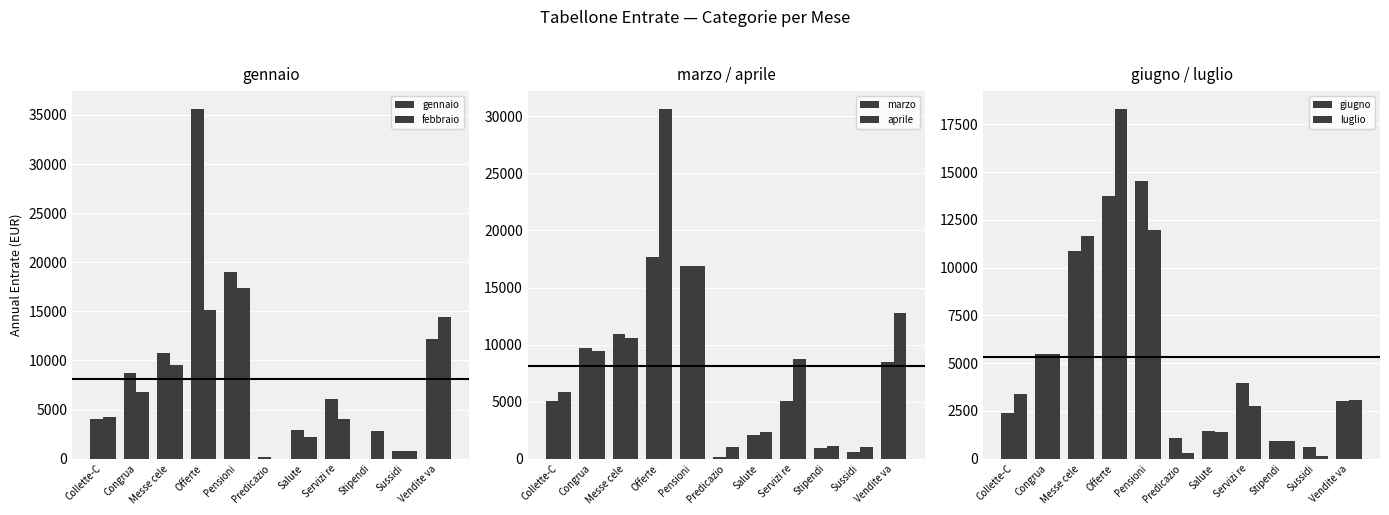

Rank the categories by aprile value from highest to lowest.

Offerte, Pensioni, Vendite va, Messe cele, Congrua, Servizi re, Collette-C, Salute, Stipendi, Sussidi, Predicazio